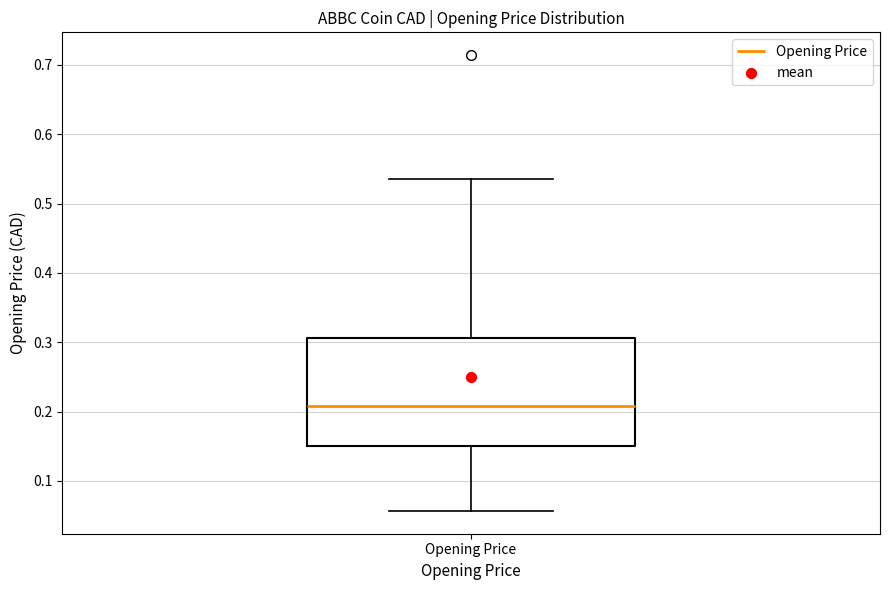

Transcribe this box plot: give where the median line is, the range the box spans, and where the two whiskers end, as read against the y-axis. The values are not printed on the chart, so give them approximately, as read against the axis.

median 0.21, box 0.15 to 0.31, whiskers 0.06 to 0.54